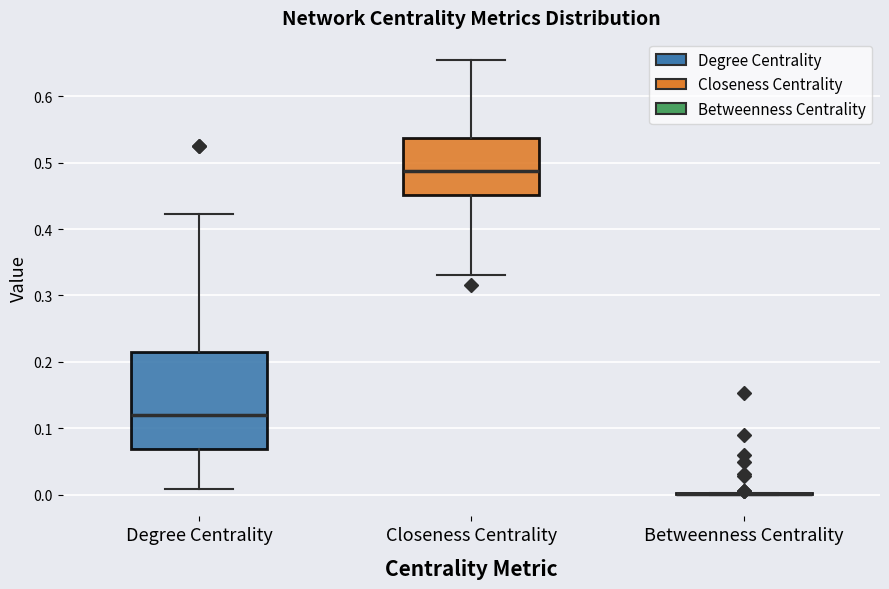

Reading left to right, read every box against the y-axis: the position of its median line, the range the box covers, and the ends of its whiskers. The values are not printed on the chart, so give them approximately, as read against the axis.

Degree Centrality: median 0.12, box 0.07 to 0.22, whiskers 0.01 to 0.42
Closeness Centrality: median 0.49, box 0.45 to 0.54, whiskers 0.33 to 0.66
Betweenness Centrality: box collapsed to a line at 0.00, whiskers 0.00 to 0.00